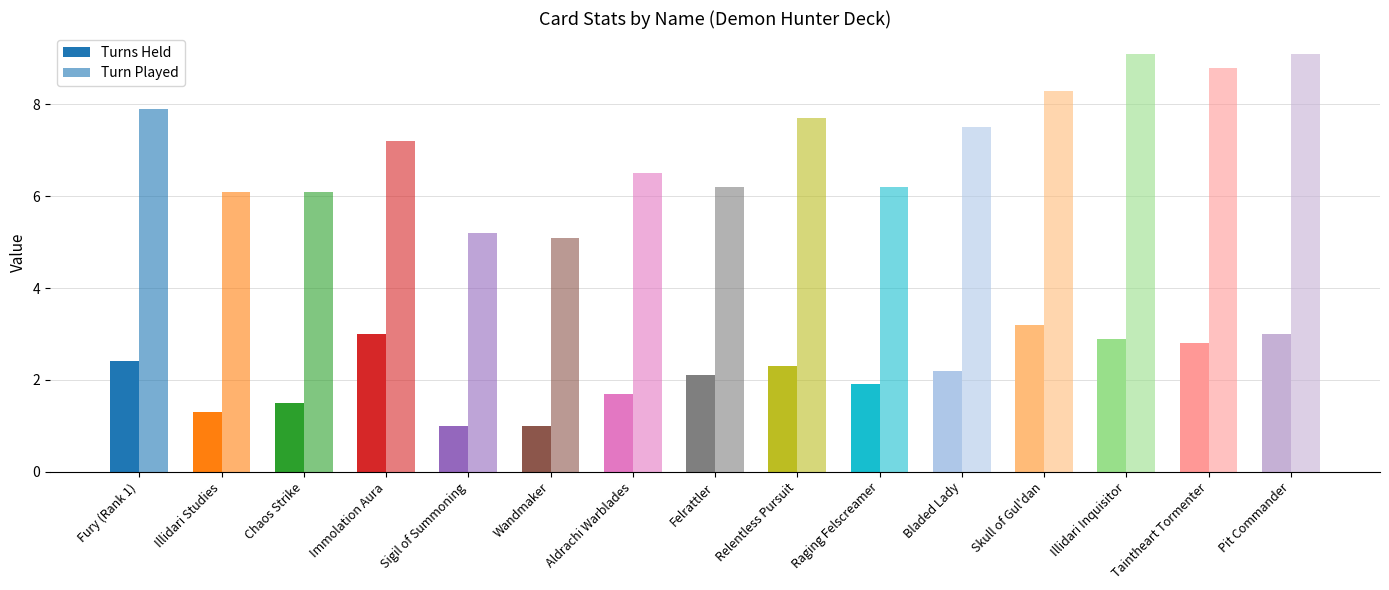

At which label does Turn Played reach its peak?

Illidari Inquisitor